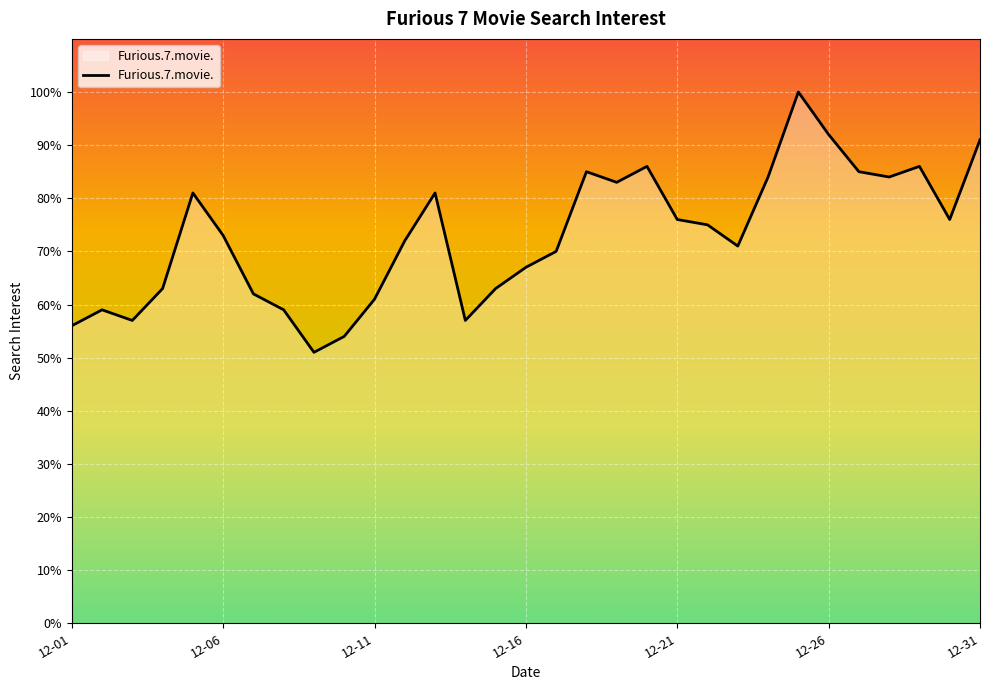

How many lines are shown in the chart?

1